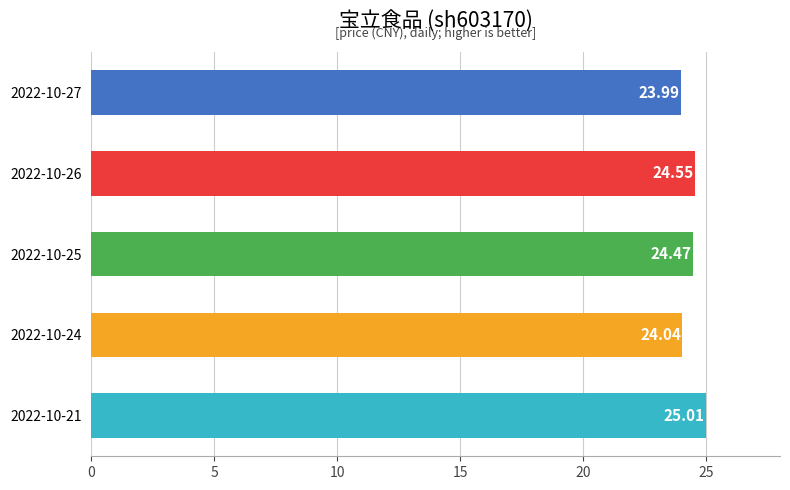

What is the sum of all values?

122.1